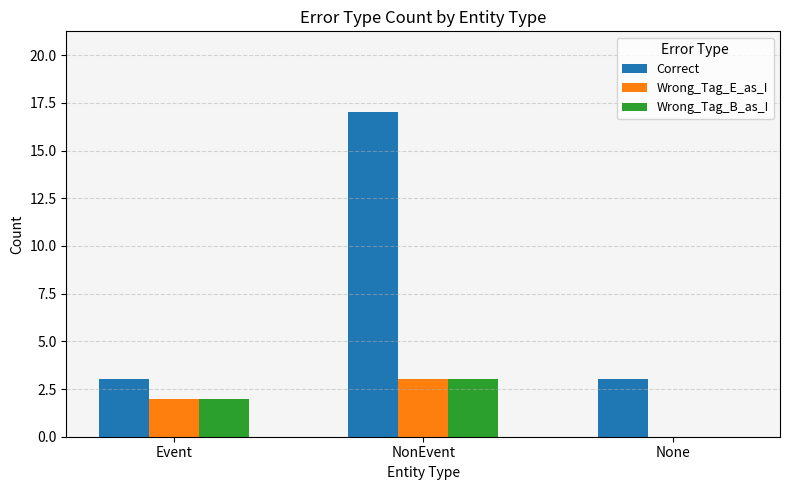

What value does the Correct series have at None?

3